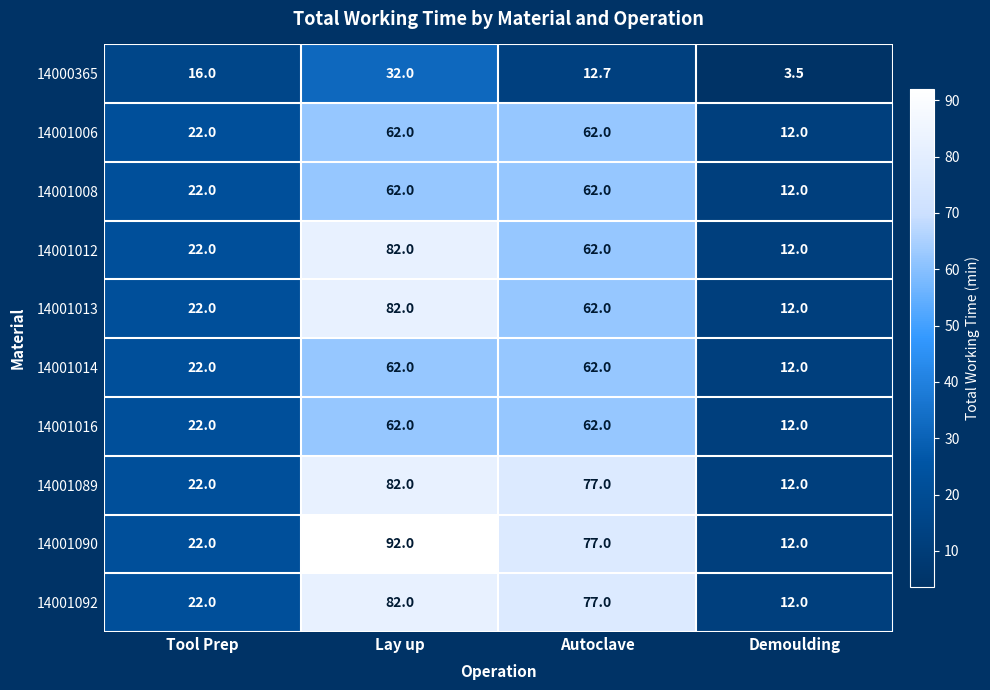

Between Tool Prep and Lay up, which series saw the biggest shift?

14001090